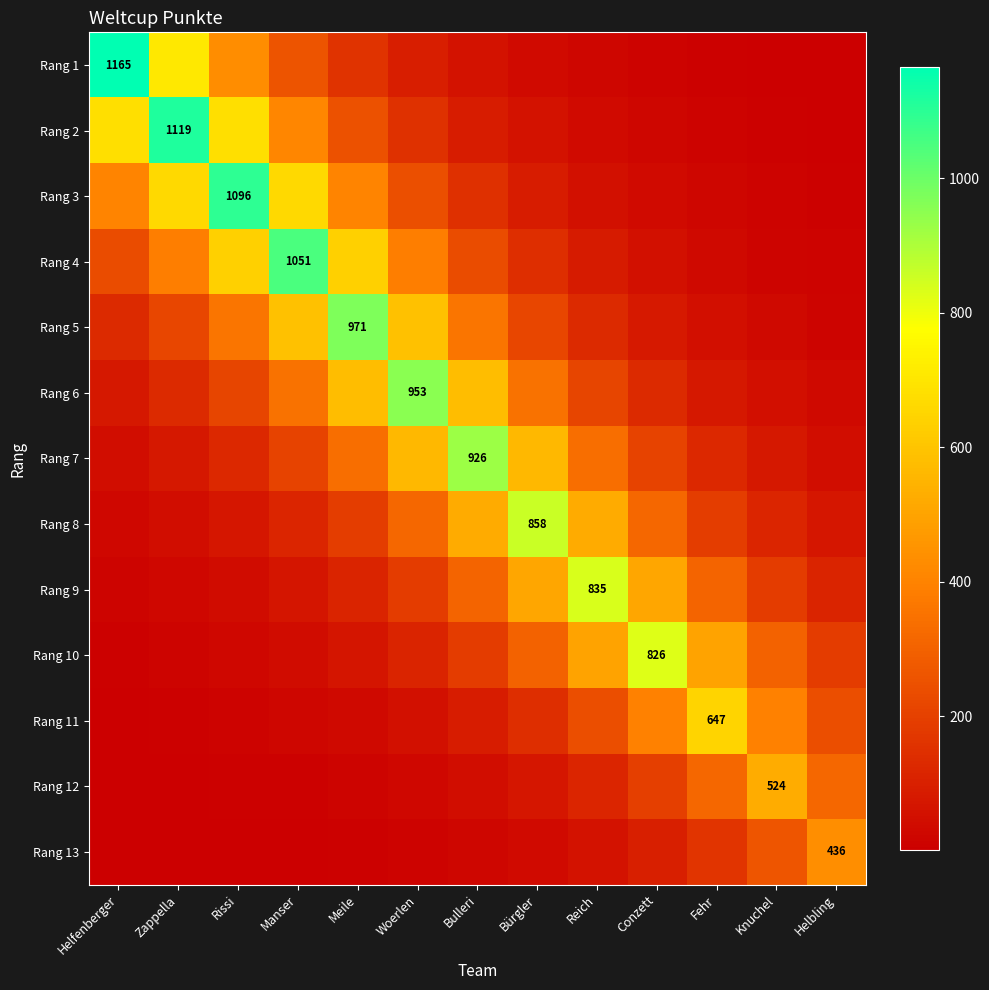

What is the approximate value of Rang 13 at Manser?

4.8